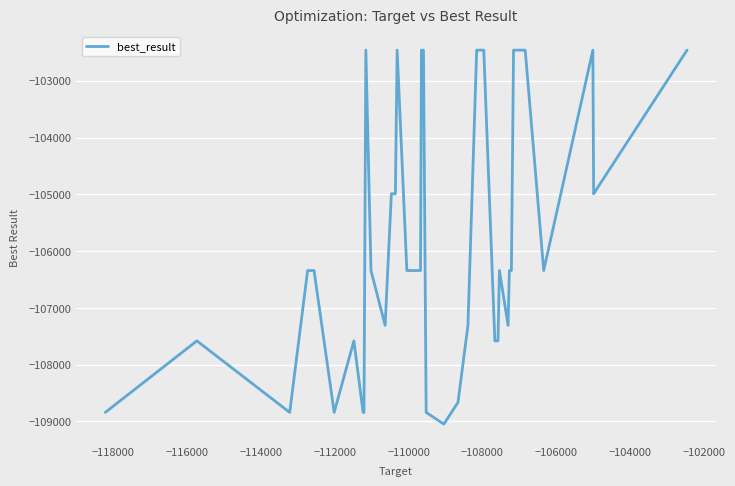

What is the difference between the maximum and minimum values?

6585